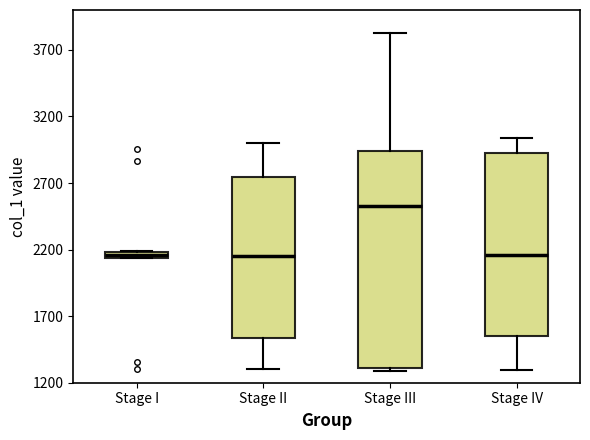

Comparing the boxes themselves (not the whiskers), which one is the tallest?

Stage III